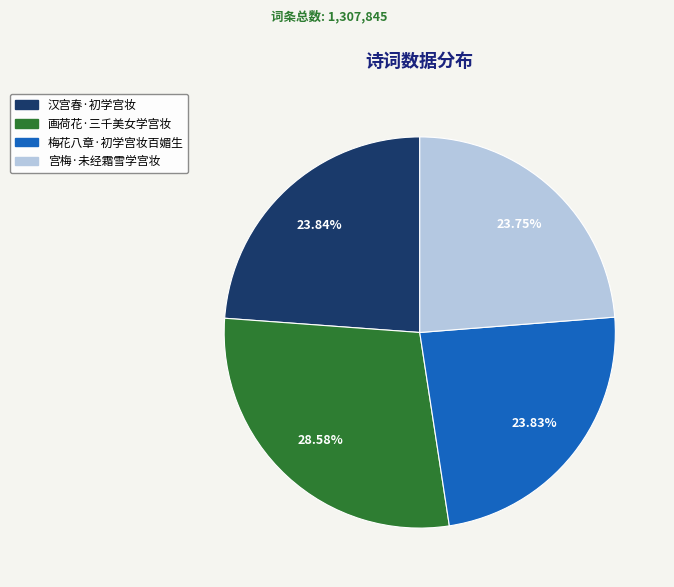

Is there a majority slice in this chart?

No